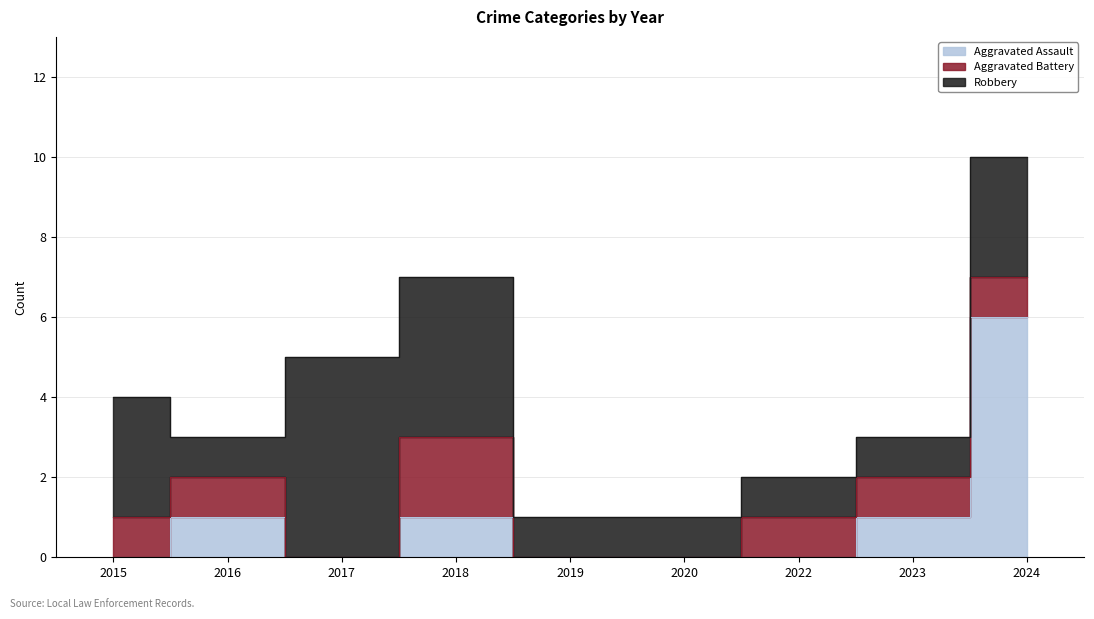

How many data points in Aggravated Battery are above 1?

1